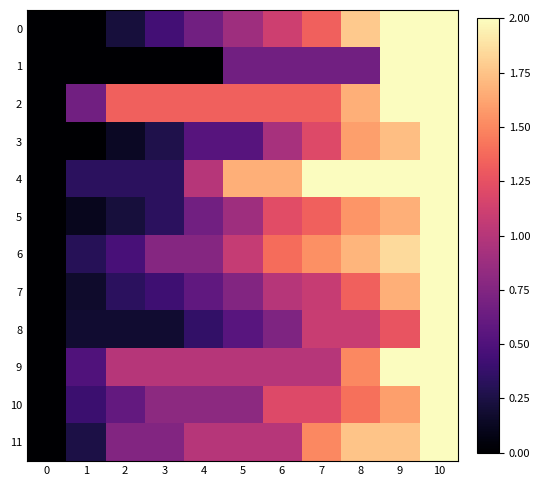

Reading left to right, transcribe all the data shown in this chart.

0: 0=0.0	1=0.0	2=0.2	3=0.4	4=0.7	5=0.9	6=1.1	7=1.3	8=1.8	9=2.0	10=2.0
1: 0=0.0	1=0.0	2=0.0	3=0.0	4=0.0	5=0.7	6=0.7	7=0.7	8=0.7	9=2.0	10=2.0
2: 0=0.0	1=0.7	2=1.3	3=1.3	4=1.3	5=1.3	6=1.3	7=1.3	8=1.7	9=2.0	10=2.0
3: 0=0.0	1=0.0	2=0.1	3=0.3	4=0.5	5=0.5	6=0.9	7=1.2	8=1.6	9=1.7	10=2.0
4: 0=0.0	1=0.3	2=0.3	3=0.3	4=1.0	5=1.7	6=1.7	7=2.0	8=2.0	9=2.0	10=2.0
5: 0=0.0	1=0.1	2=0.2	3=0.3	4=0.7	5=0.9	6=1.2	7=1.3	8=1.6	9=1.7	10=2.0
6: 0=0.0	1=0.3	2=0.5	3=0.8	4=0.8	5=1.1	6=1.4	7=1.5	8=1.7	9=1.8	10=2.0
7: 0=0.0	1=0.2	2=0.3	3=0.4	4=0.6	5=0.8	6=1.0	7=1.1	8=1.3	9=1.7	10=2.0
8: 0=0.0	1=0.2	2=0.2	3=0.2	4=0.4	5=0.5	6=0.7	7=1.1	8=1.1	9=1.3	10=2.0
9: 0=0.0	1=0.5	2=1.0	3=1.0	4=1.0	5=1.0	6=1.0	7=1.0	8=1.5	9=2.0	10=2.0
10: 0=0.0	1=0.4	2=0.6	3=0.8	4=0.8	5=0.8	6=1.2	7=1.2	8=1.4	9=1.6	10=2.0
11: 0=0.0	1=0.2	2=0.8	3=0.8	4=1.0	5=1.0	6=1.0	7=1.5	8=1.8	9=1.8	10=2.0